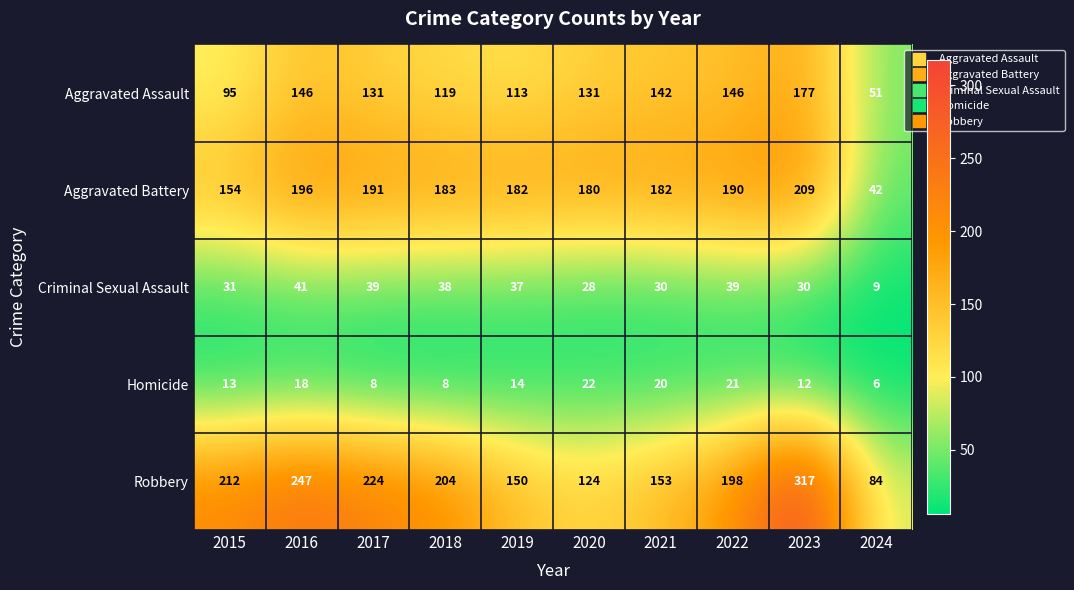

Where does the Robbery series first go above 204?

2015